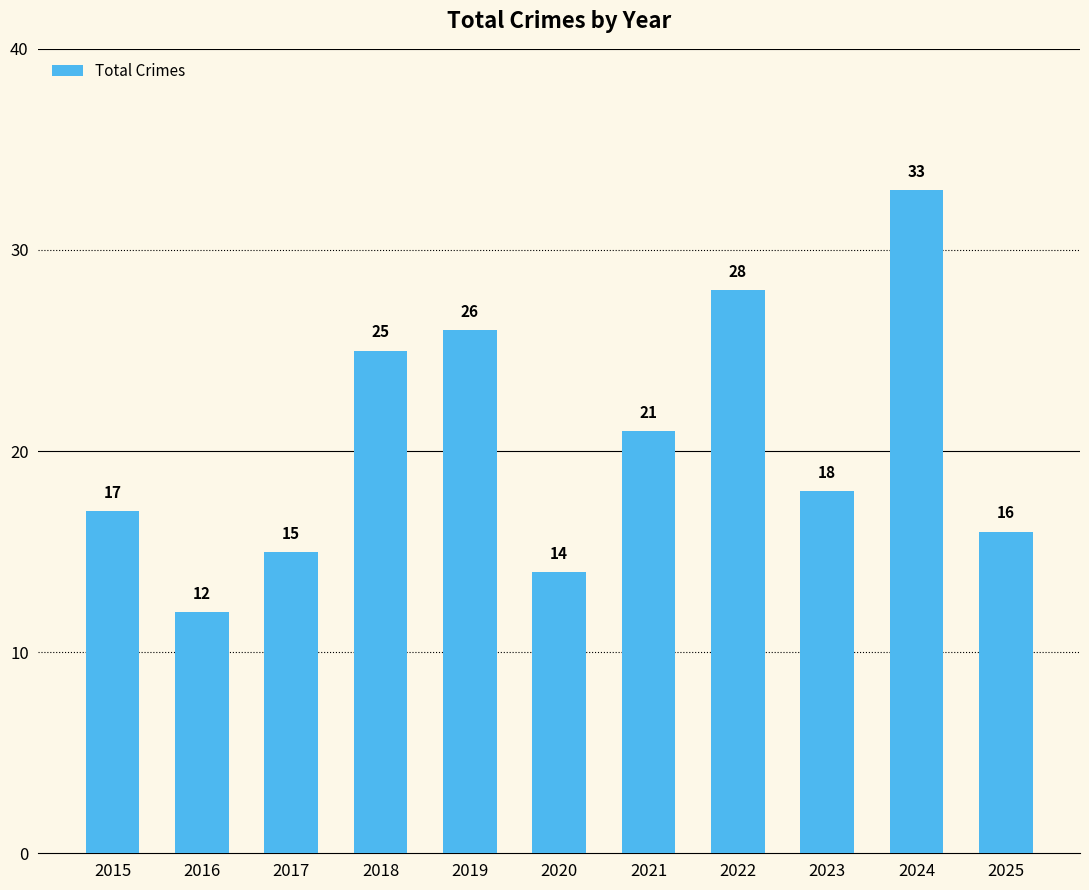

The value at 2025 is 25. True or false?

False